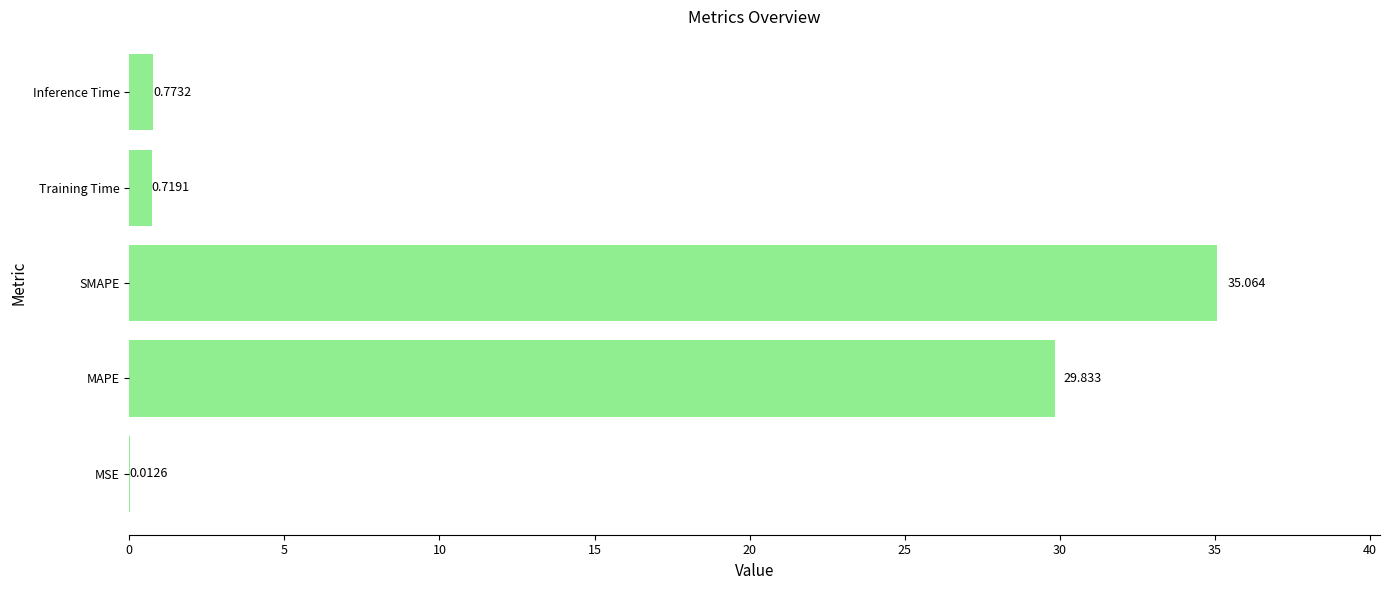

Between Inference Time and SMAPE, which is larger?

SMAPE